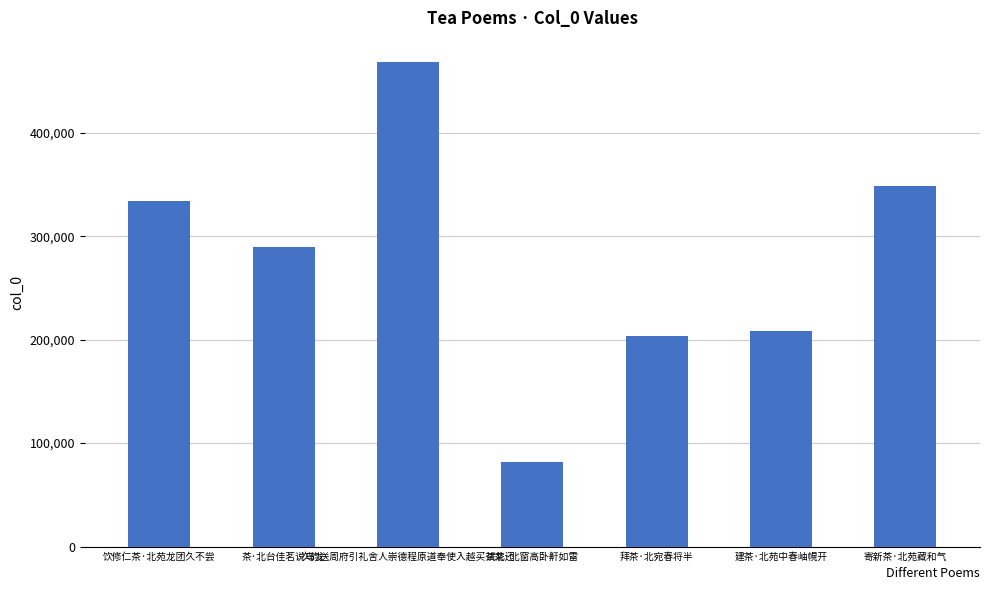

The chart shows a value of 372275 at 建茶·北苑中春岫幌开. True or false?

False